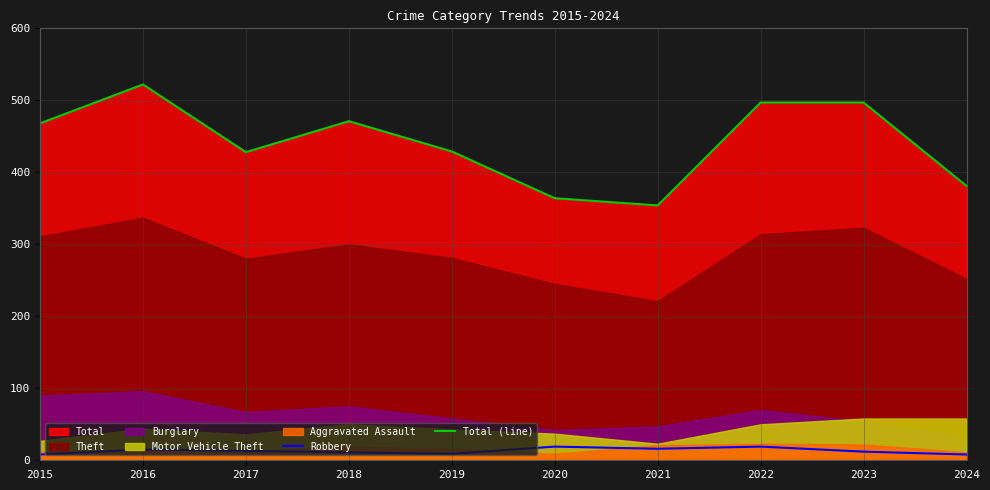

True or false: Robbery and Total (line) intersect in this chart.

False